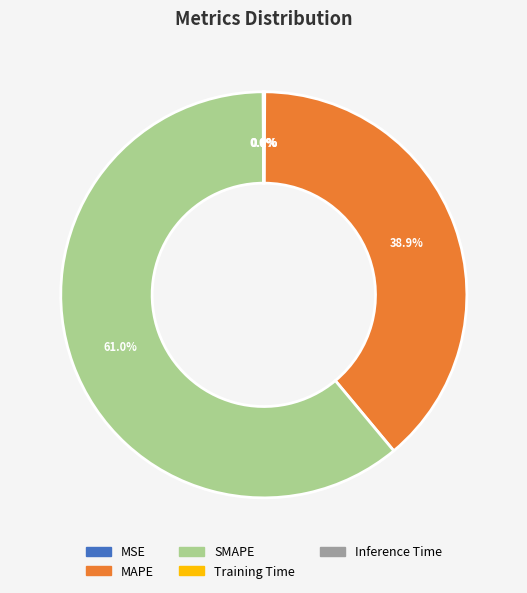

Which slice is the largest?

SMAPE